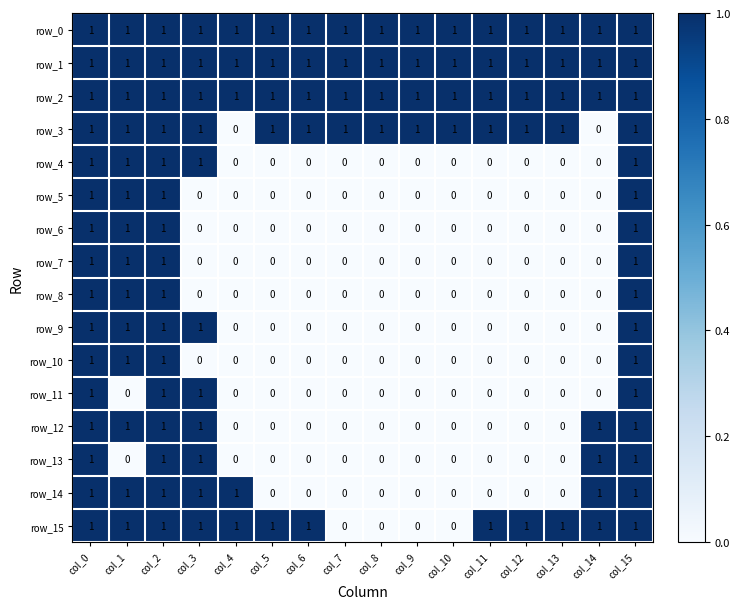

Count the row_7 values in the range 0 to 1.

16